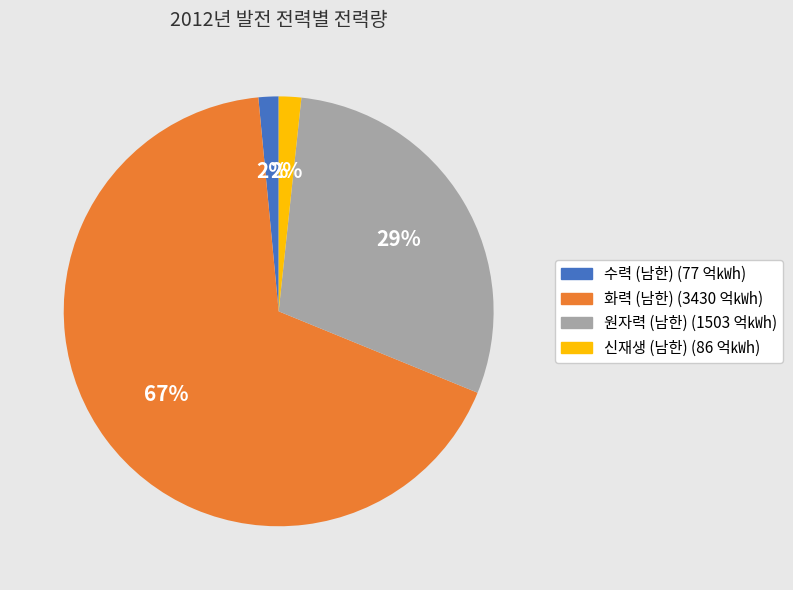

Is there a majority slice in this chart?

Yes